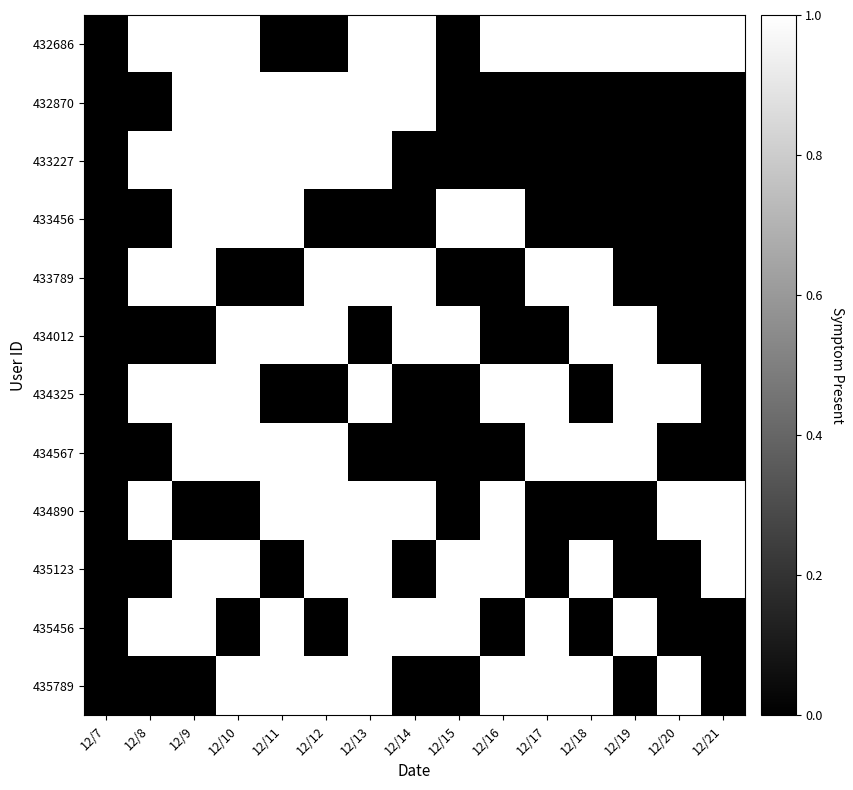

Which series has the largest total across all categories?

432686